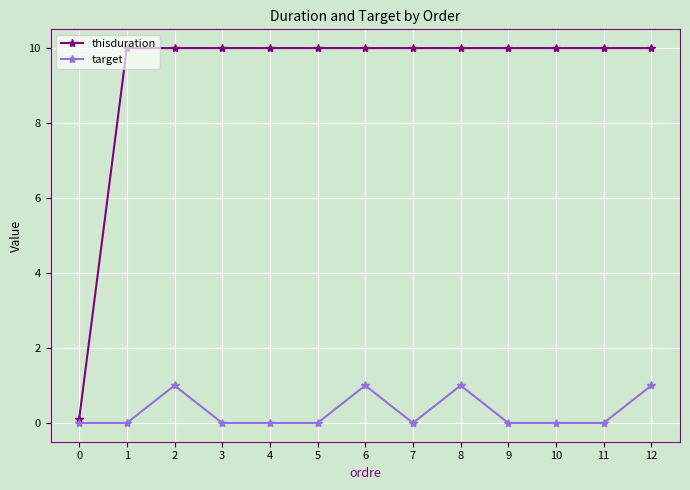

True or false: target and thisduration intersect in this chart.

False